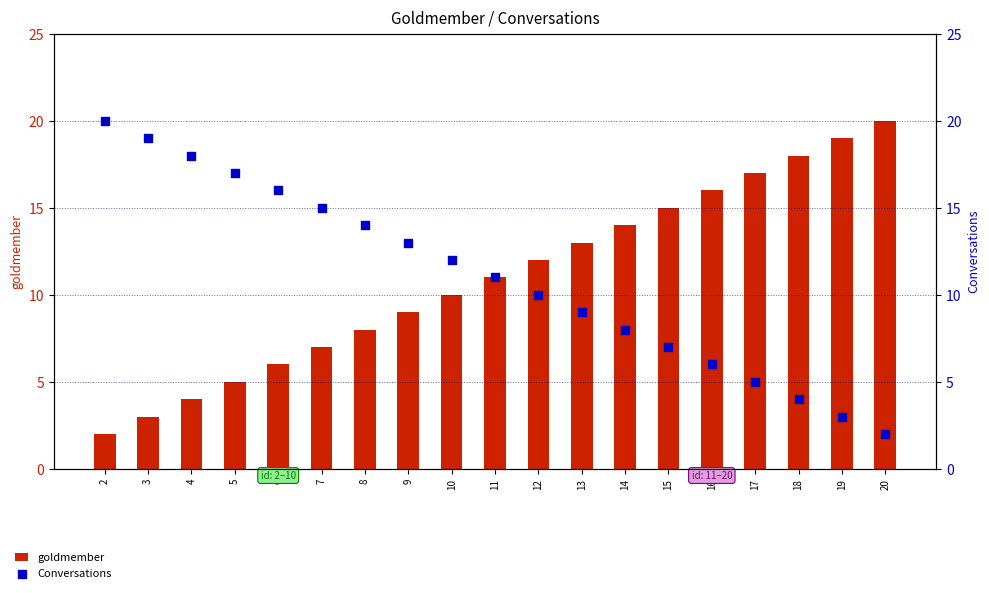

Which series has the widest spread of Y values?

goldmember